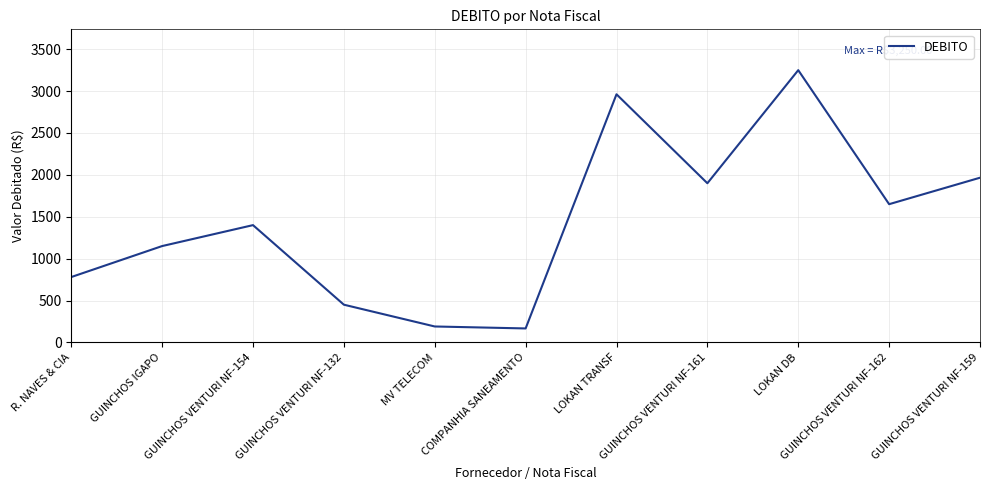

True or false: the data has more than 1 interior local peaks.

True